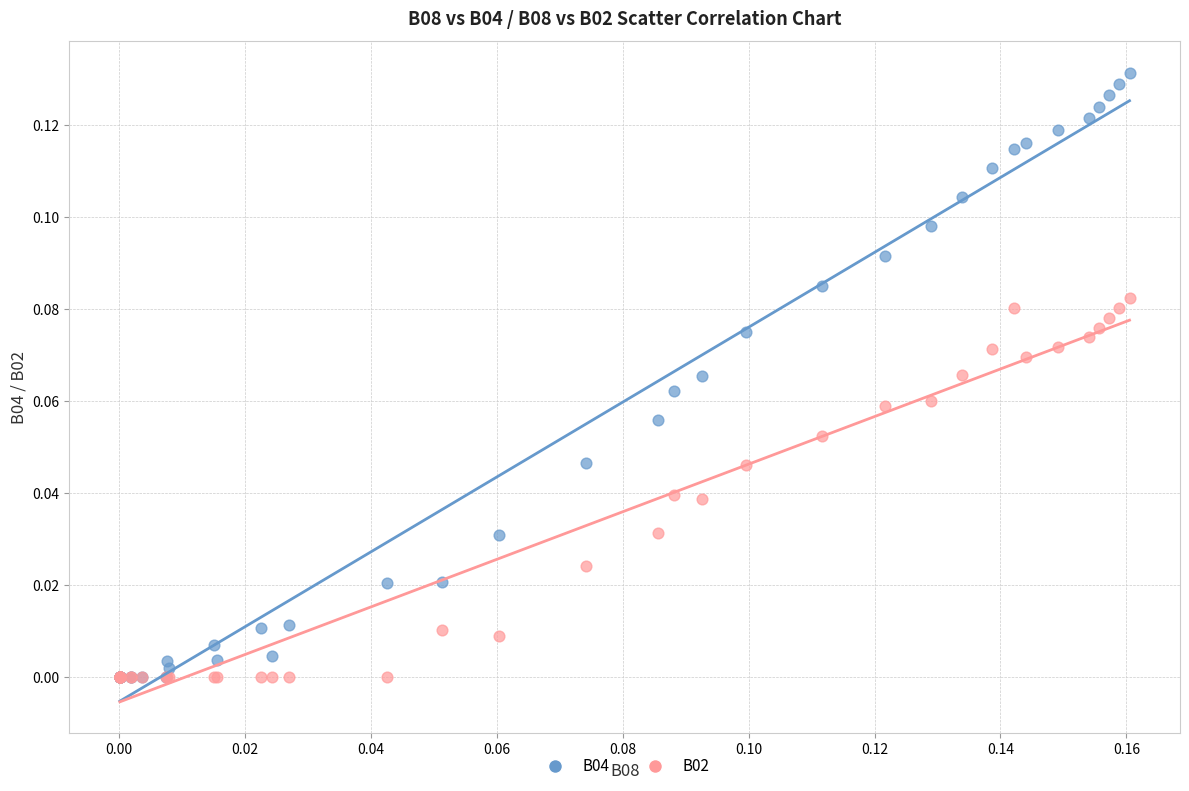

Which series has the widest spread of Y values?

B04